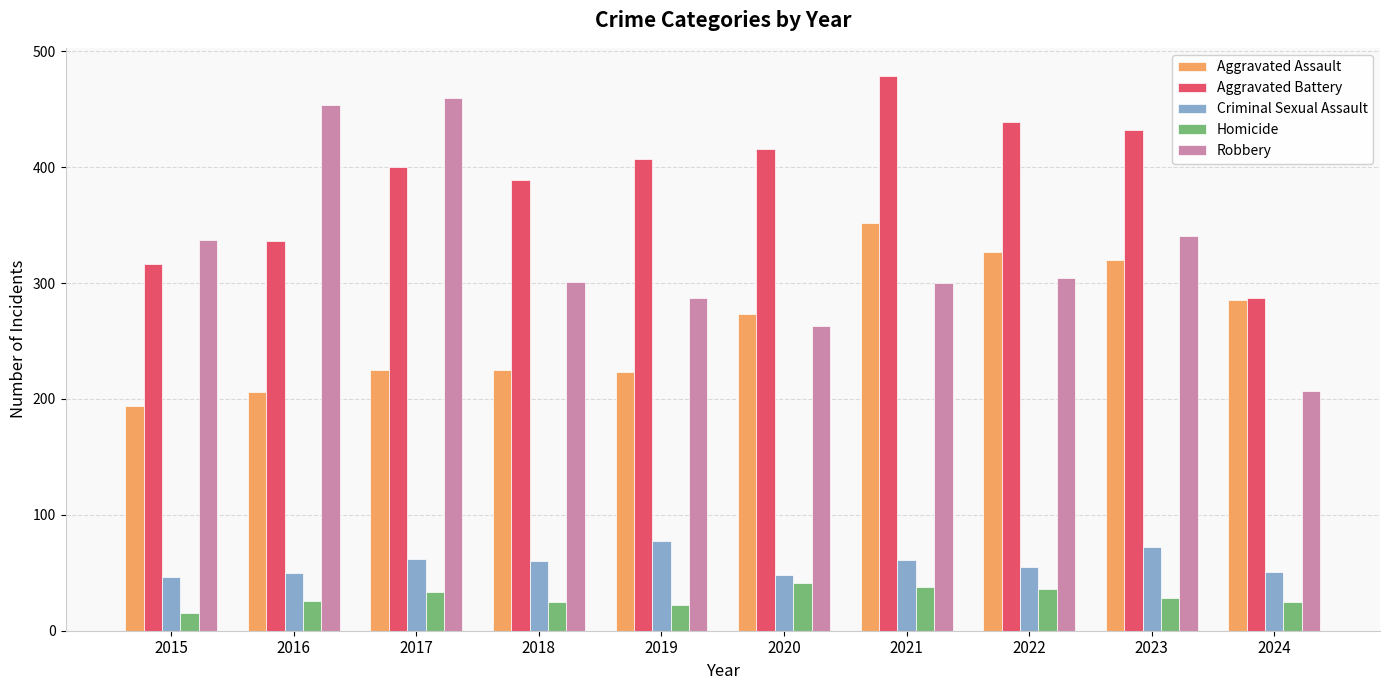

Which series changed the most between 2015 and 2016?

Robbery